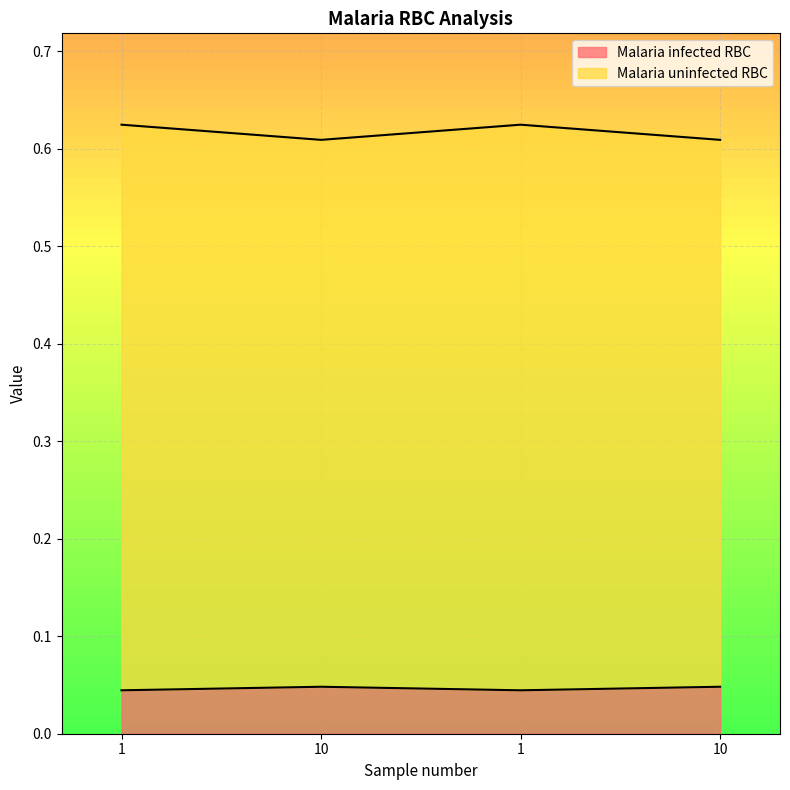

True or false: Malaria infected RBC and Malaria uninfected RBC intersect in this chart.

False